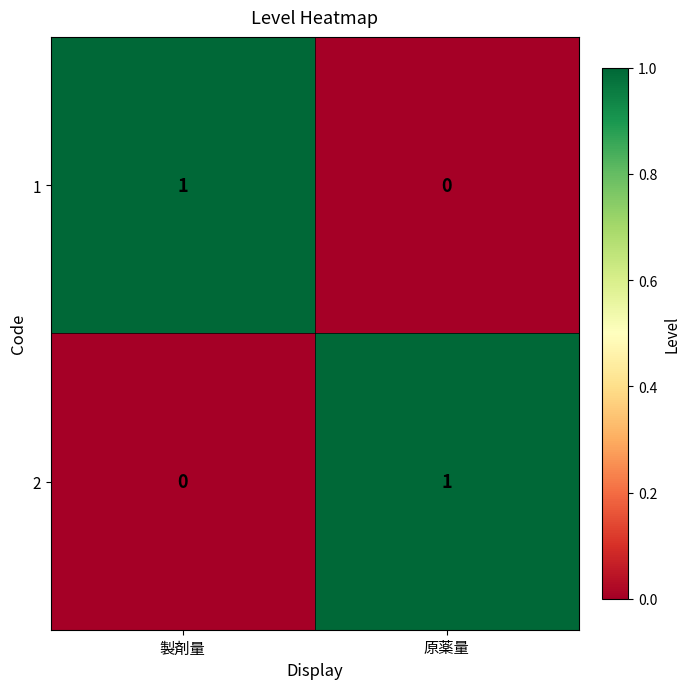

Where is 2 nearest to the value 0?

製剤量